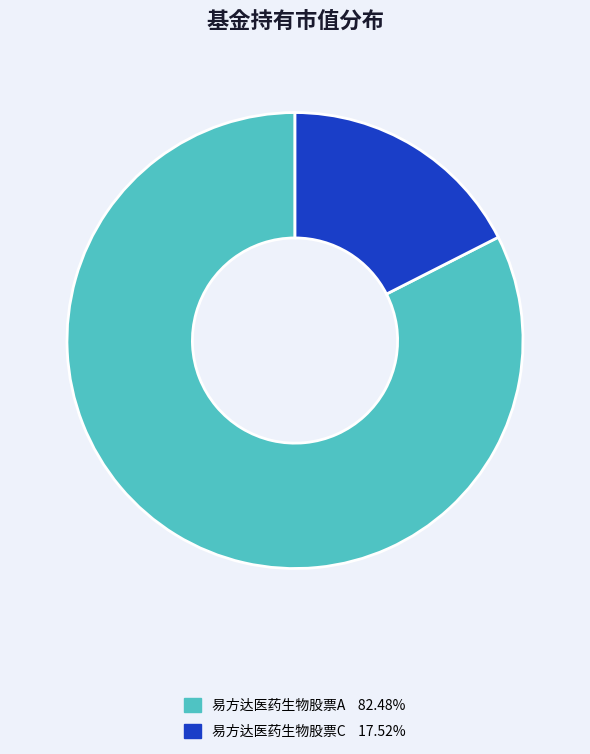

Does 易方达医药生物股票A represent more than half of the total?

Yes